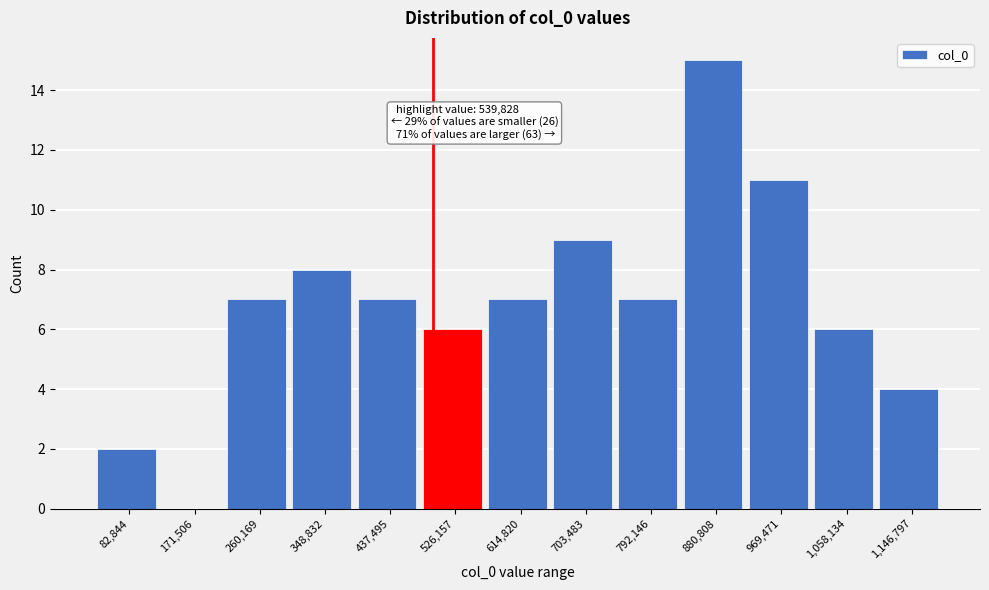

Reading left to right, what are all the values shown in this chart?

82,844=2	171,506=0	260,169=7	348,832=8	437,495=7	526,157=6	614,820=7	703,483=9	792,146=7	880,808=15	969,471=11	1,058,134=6	1,146,797=4